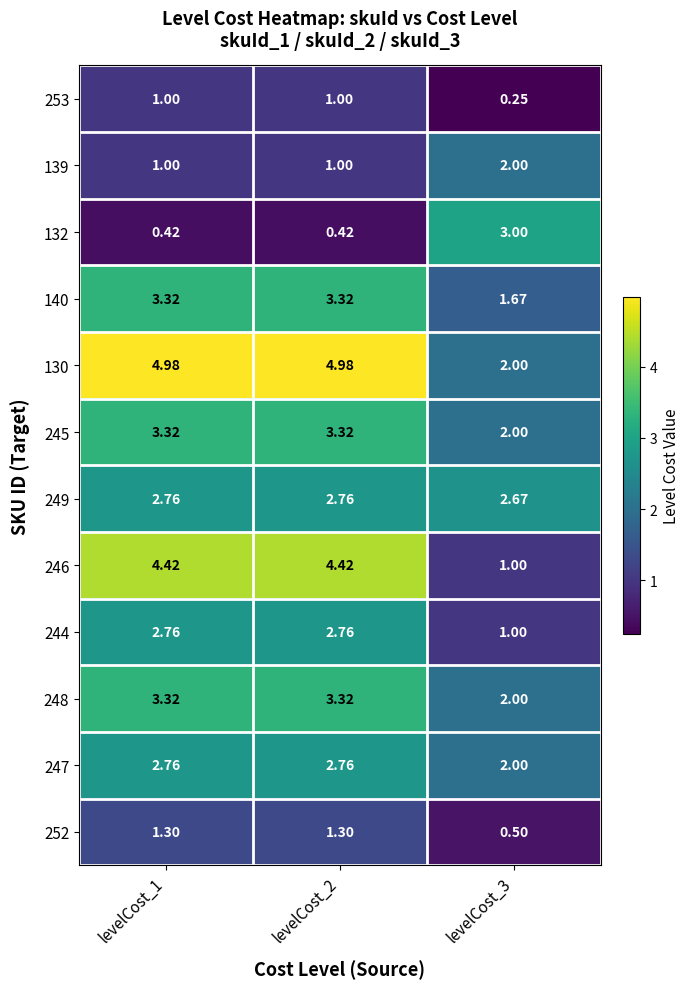

What is the total value across all series at levelCost_1?

31.4